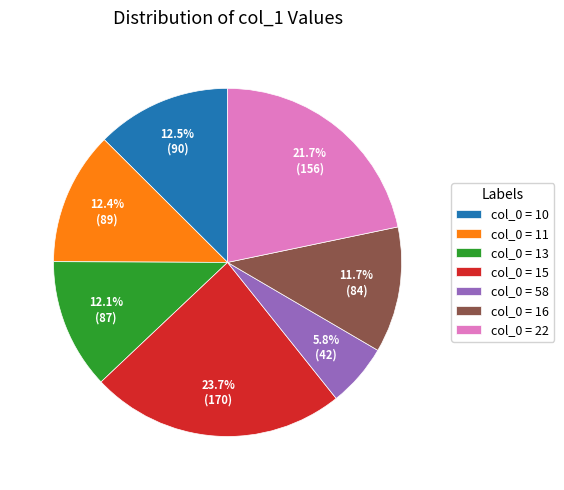

Does col_0 = 16 represent more than half of the total?

No